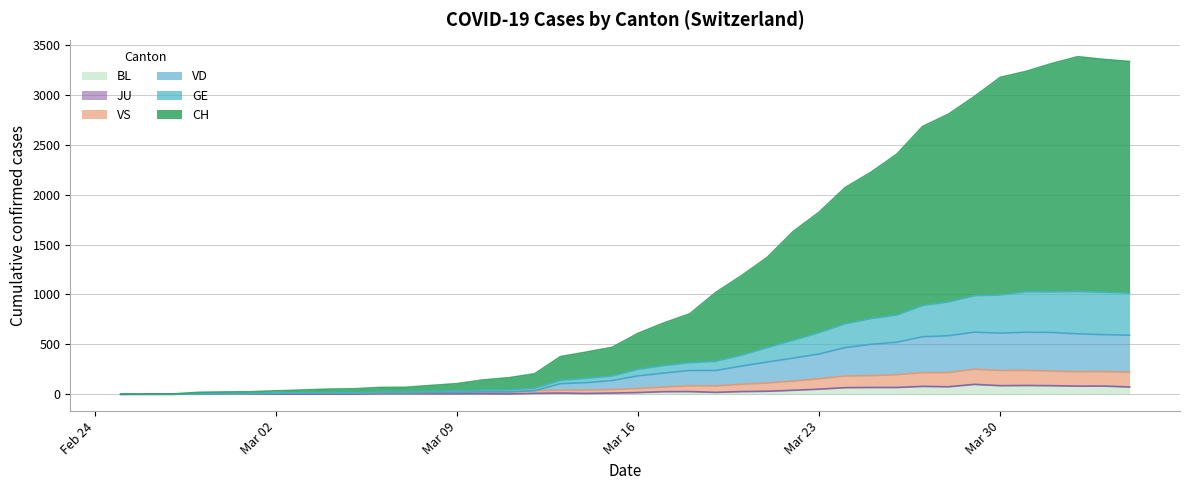

True or false: CH and GE intersect in this chart.

False